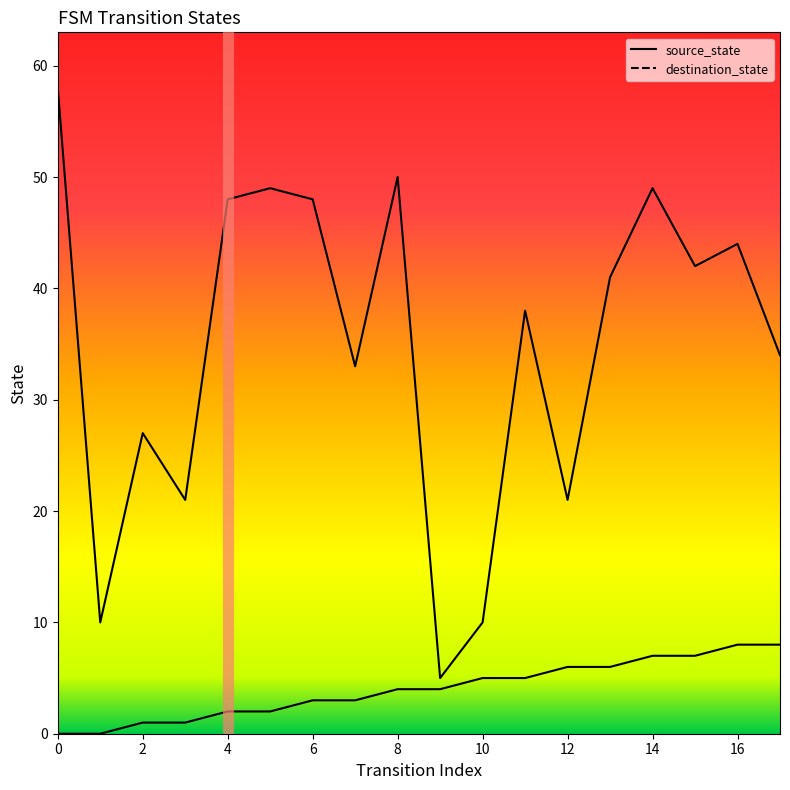

Which series has the largest range (max minus min)?

destination_state